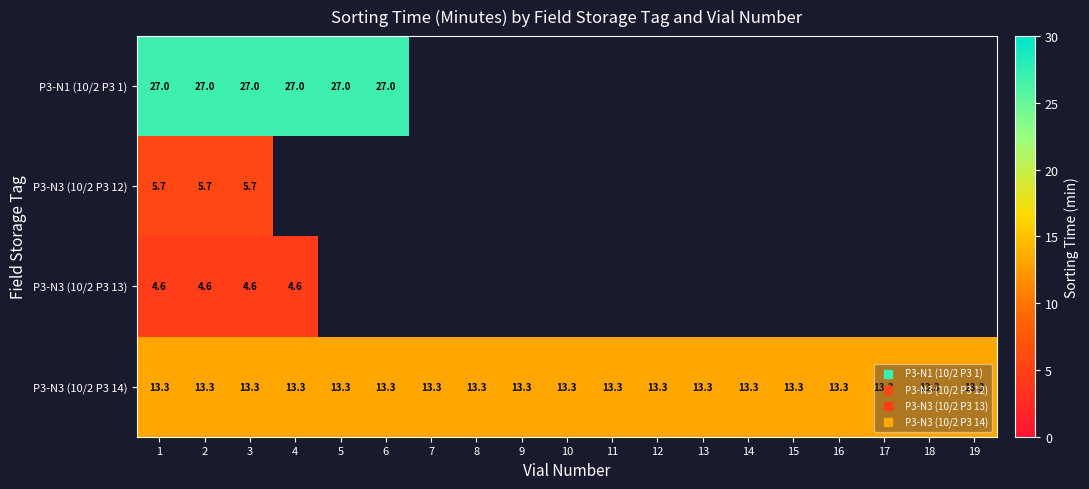

Which series has the widest spread of values?

P3-N1 (10/2 P3 1)